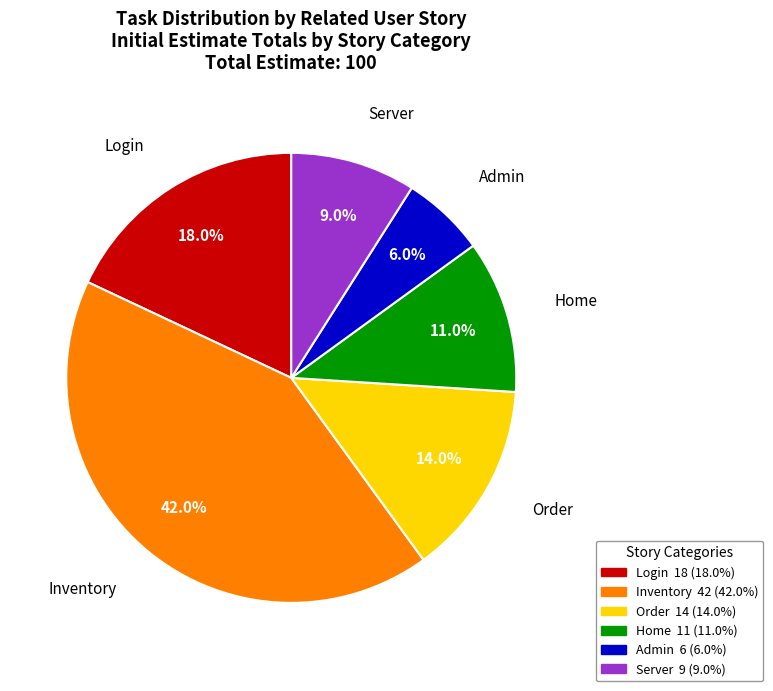

Is Login the majority of the pie?

No